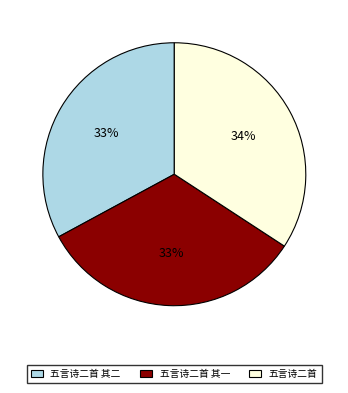

What is the ratio of the value at 五言诗二首 其二 to the value at 五言诗二首?

1.0